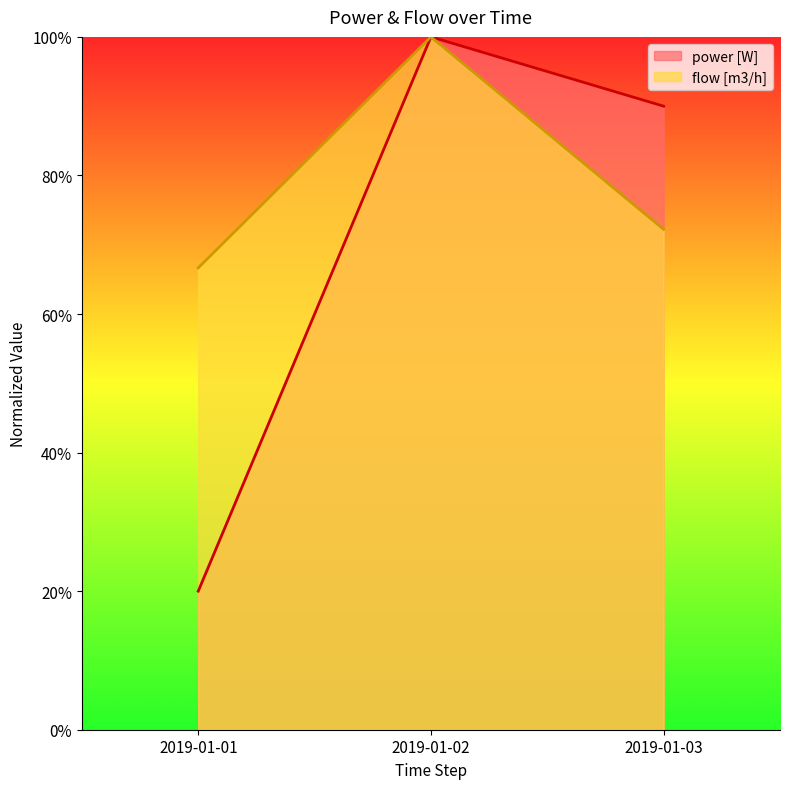

Rank the series by their average value, from highest to lowest.

flow [m3/h], power [W]